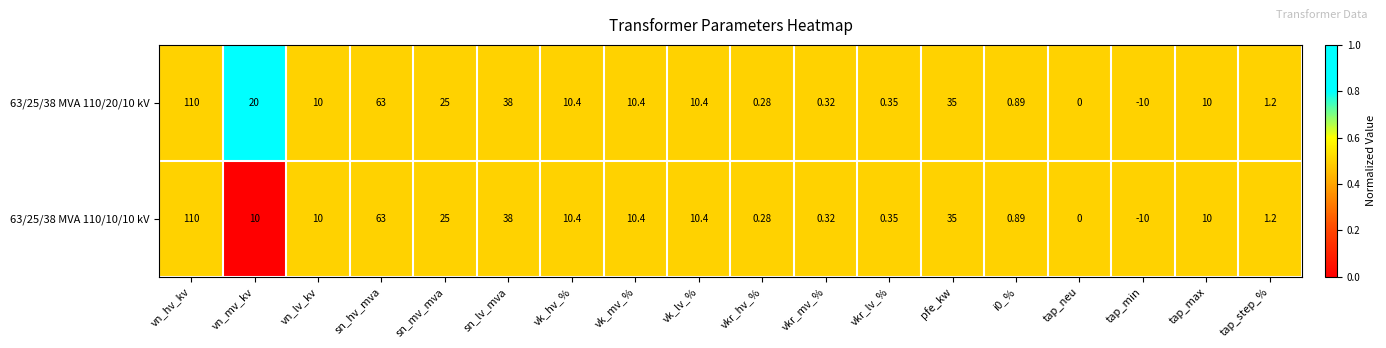

Which category has the highest value in the 63/25/38 MVA 110/10/10 kV series?

vn_hv_kv